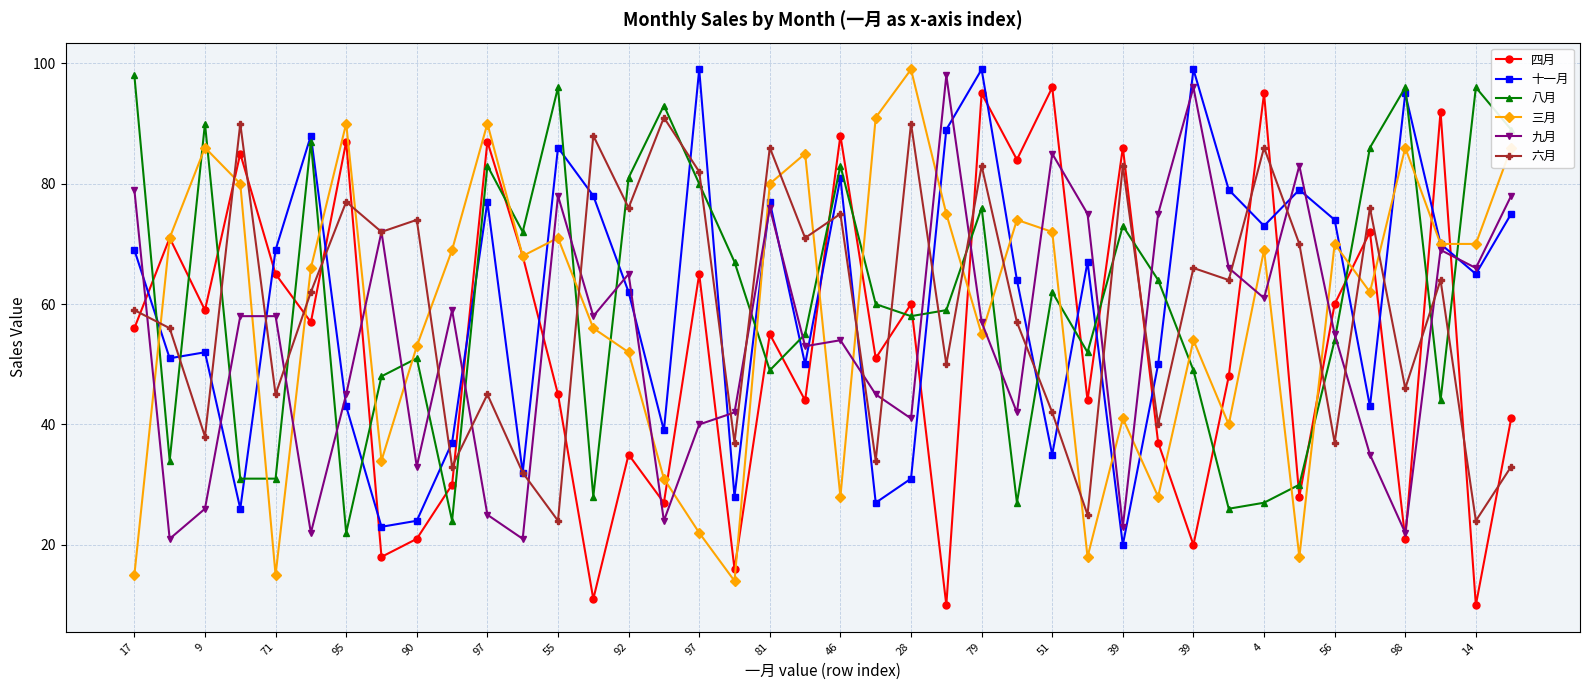

True or false: 三月 and 九月 intersect in this chart.

True